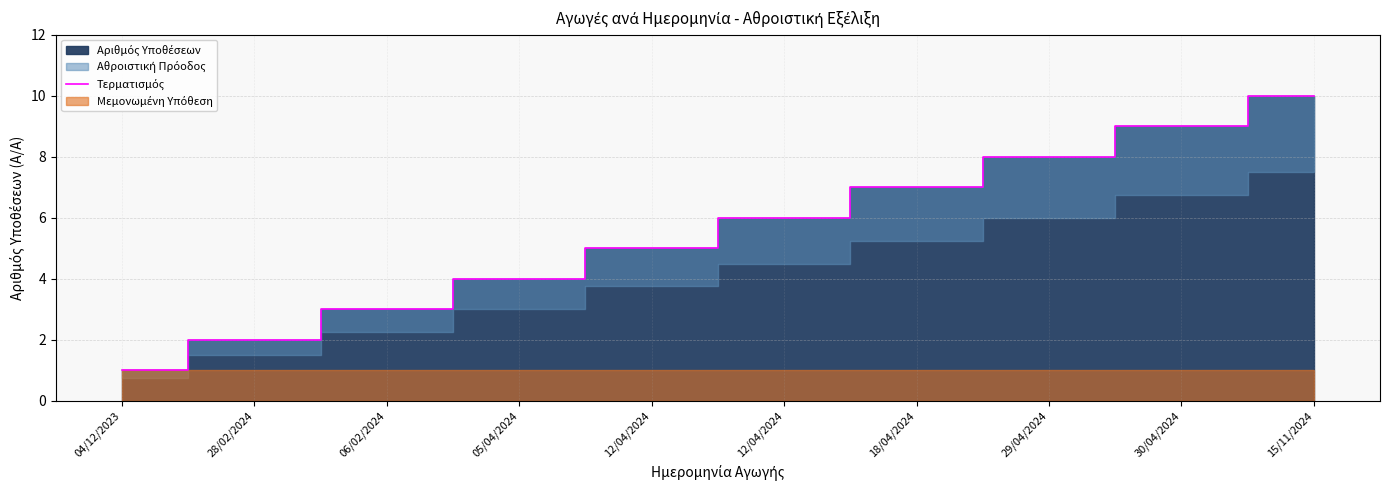

List the labels in order of value, smallest first.

04/12/2023, 28/02/2024, 06/02/2024, 05/04/2024, 12/04/2024, 12/04/2024, 18/04/2024, 29/04/2024, 30/04/2024, 15/11/2024